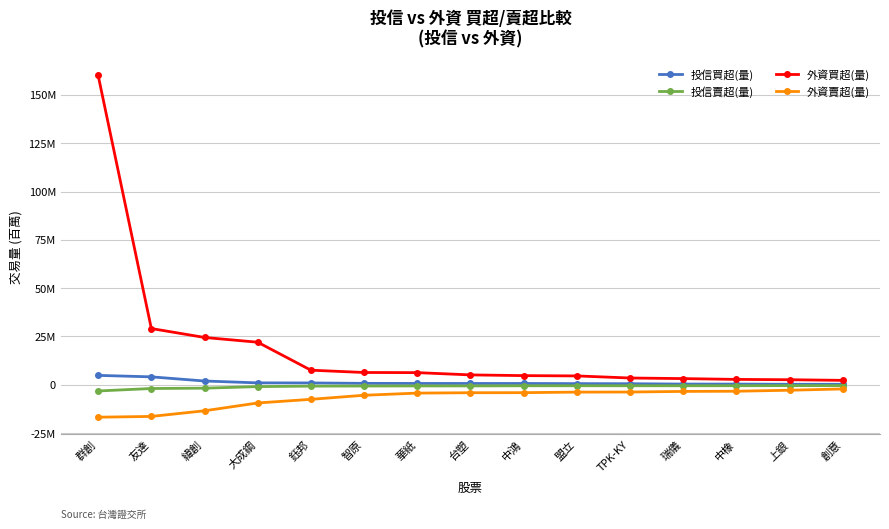

What are all the series names shown in the legend?

投信買超(量), 投信賣超(量), 外資買超(量), 外資賣超(量)